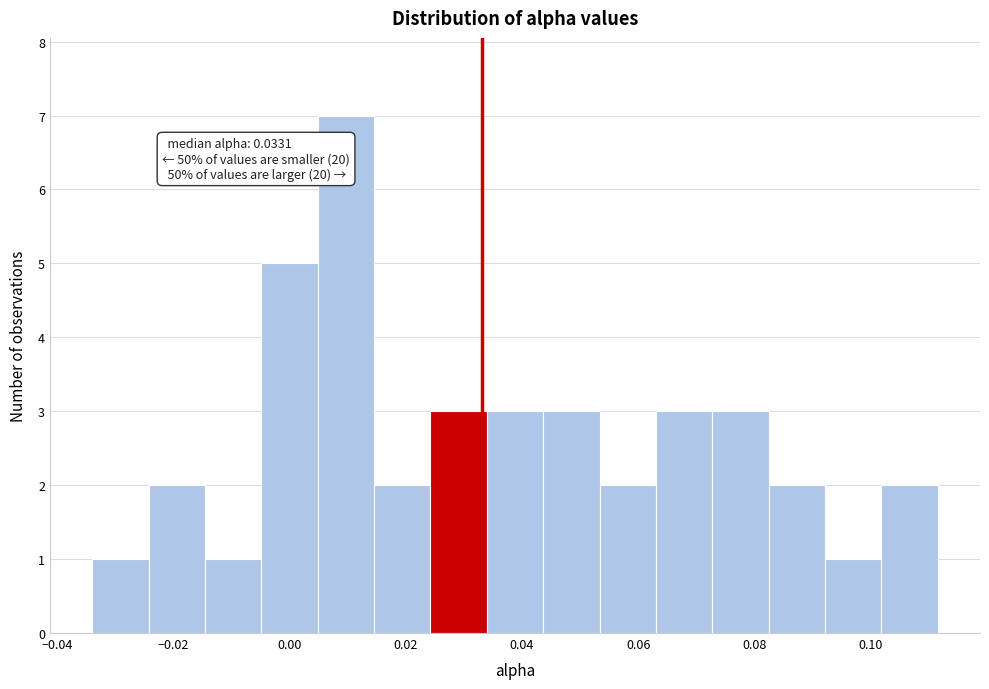

Over which range of the x-axis is the bar tallest?

0.004 to 0.014